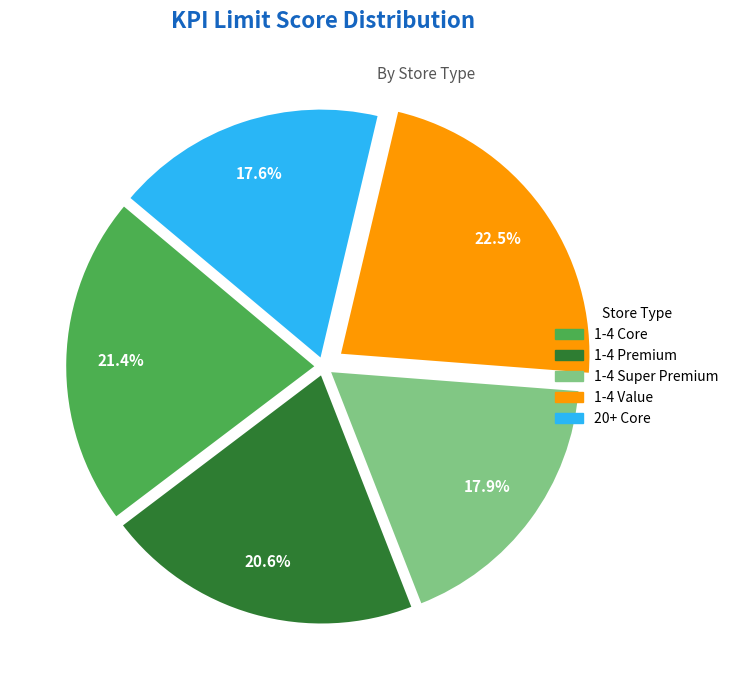

What is the total percentage of 1-4 Value and 1-4 Premium?

43.1%